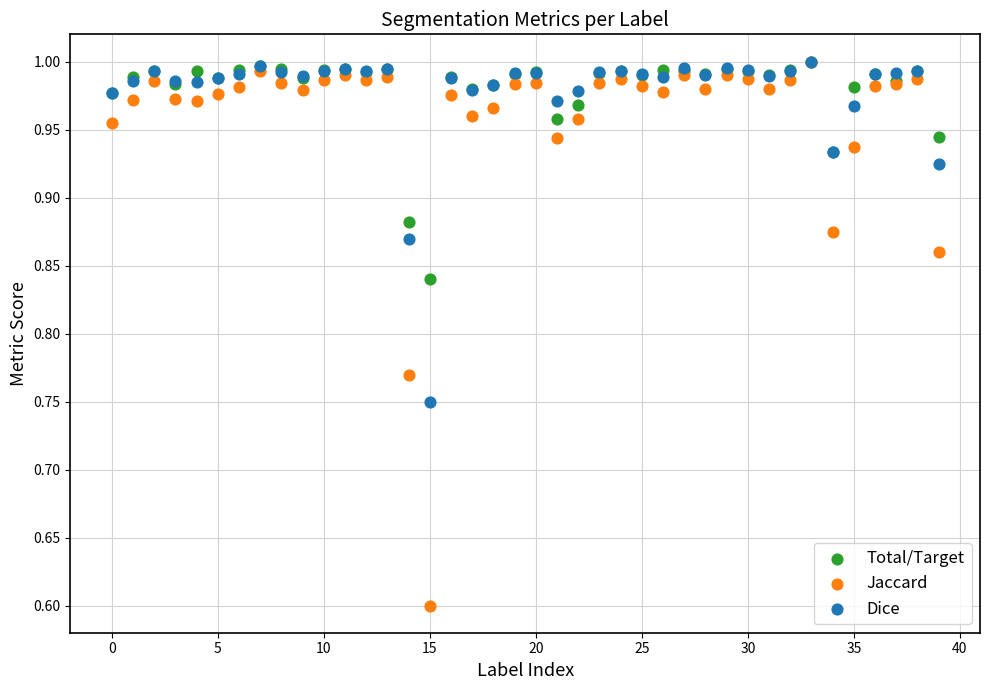

In the Jaccard series, what Y value is closest to 0?

0.6